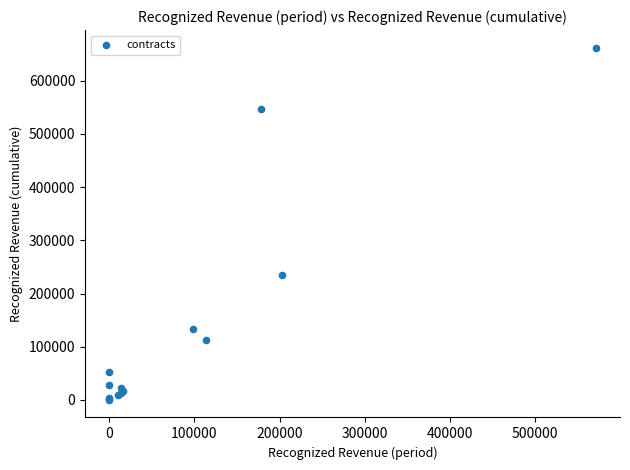

What Y value in the scatter plot is closest to 331049?

234745